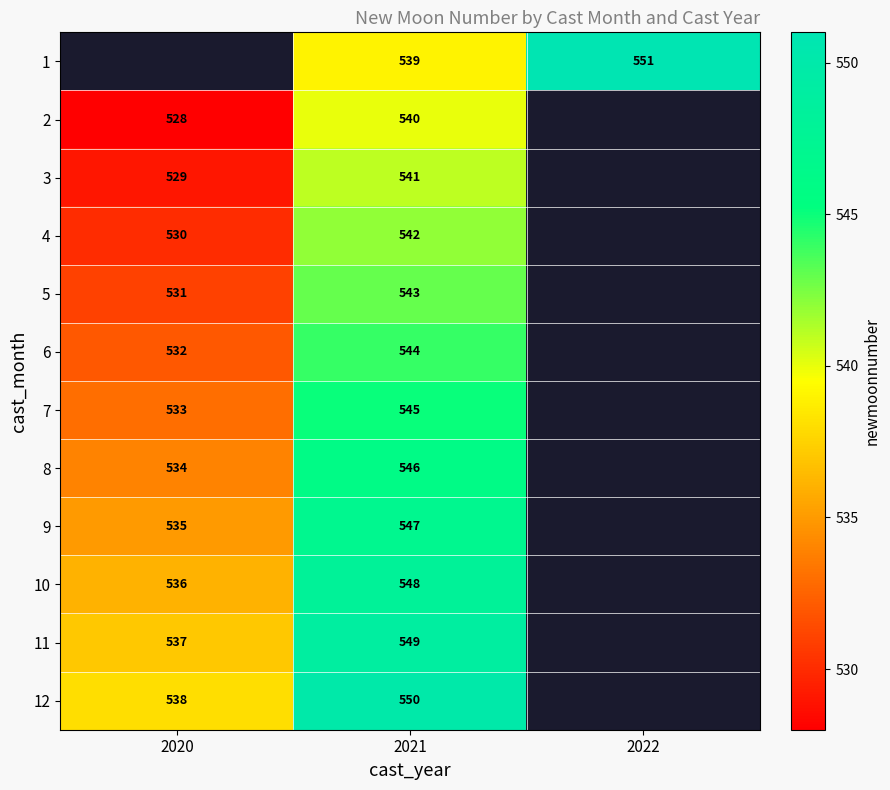

The value of 1 at 2022 is 966. True or false?

False